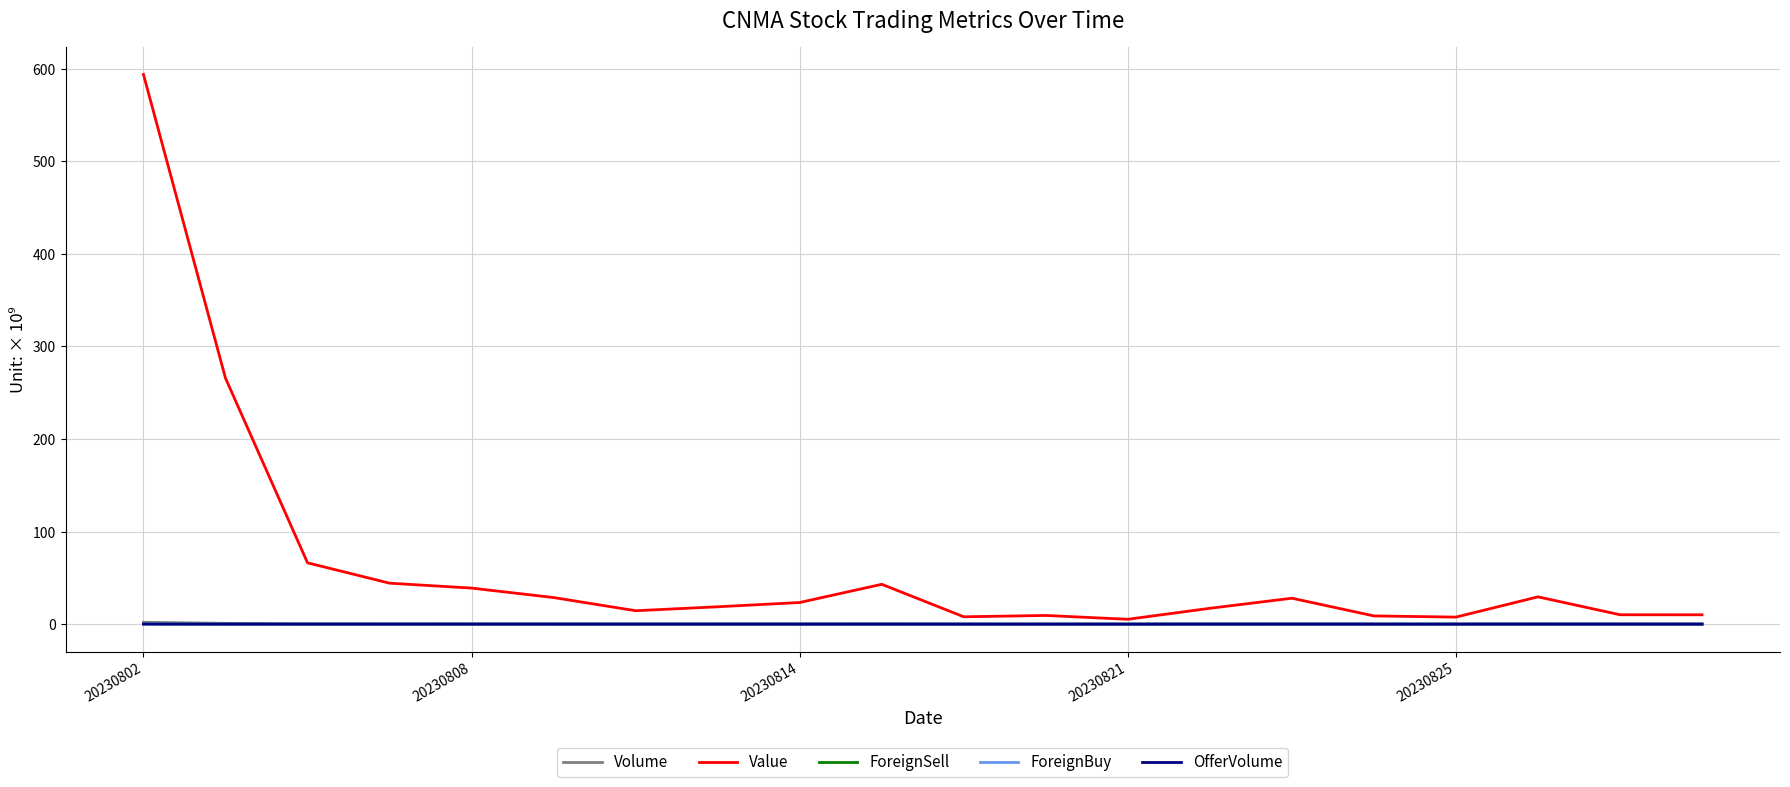

What is the maximum value shown in the chart?

593.6